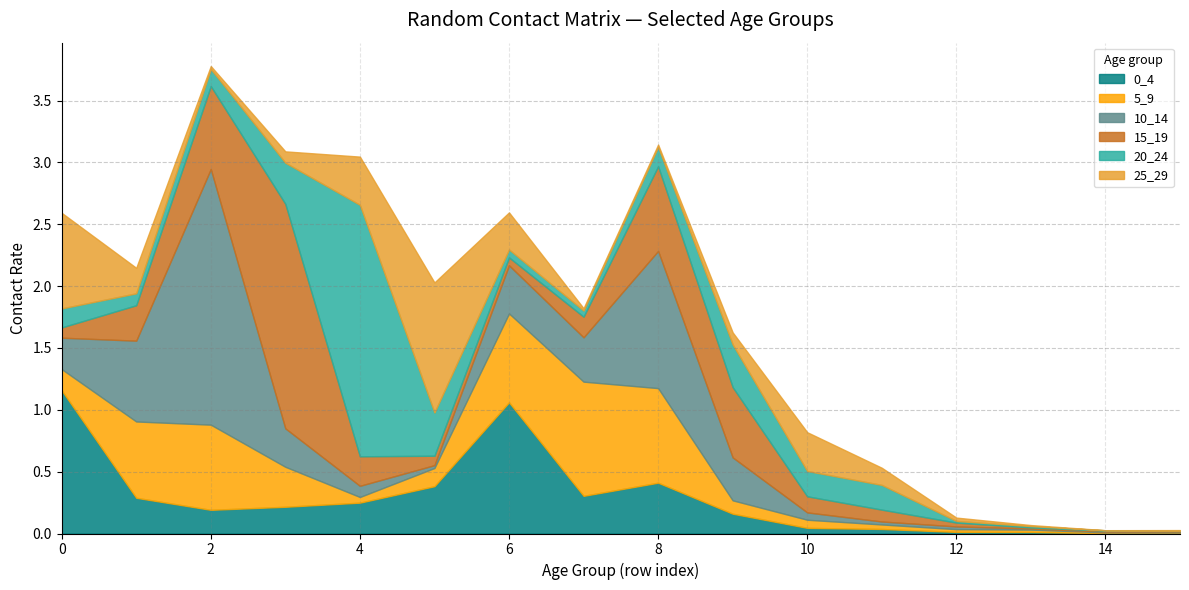

What is the maximum value for 5_9?

0.9